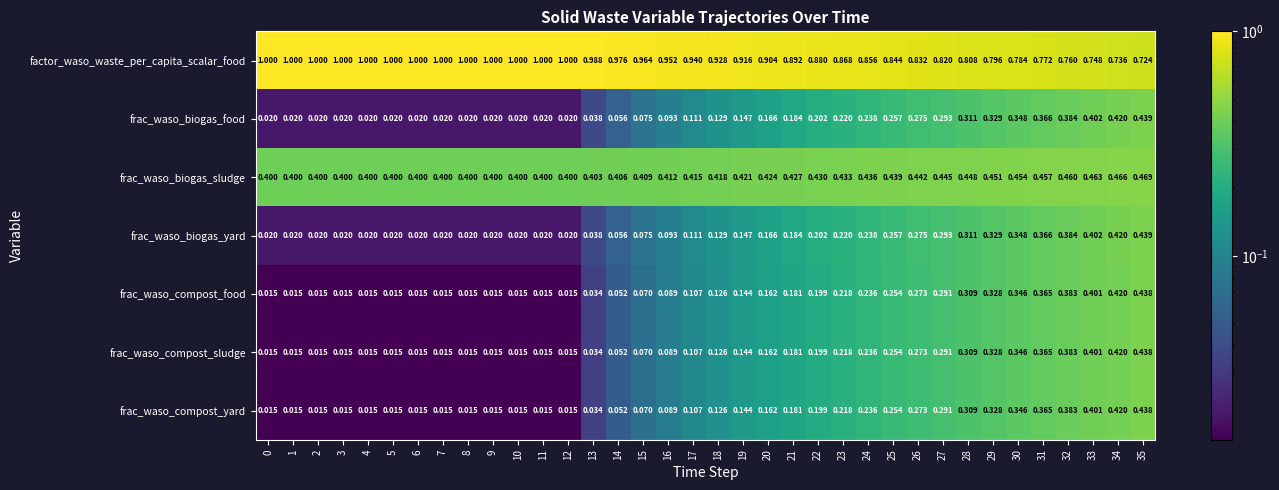

At which category is the sum across all series the highest?

35